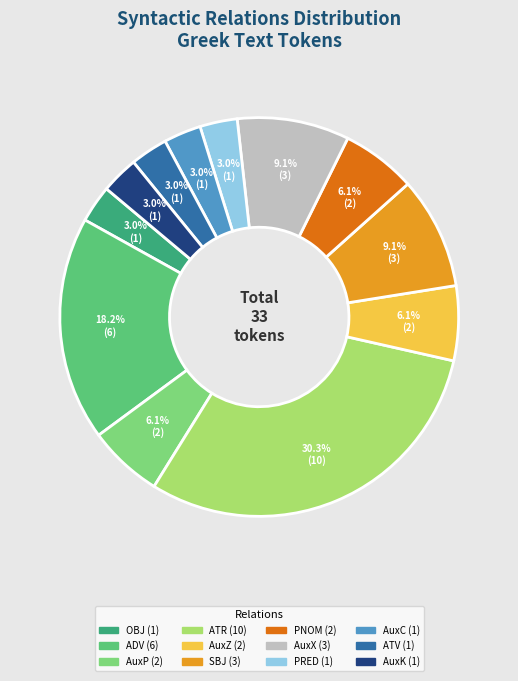

What percentage is the AuxZ slice, to the nearest percent?

6%